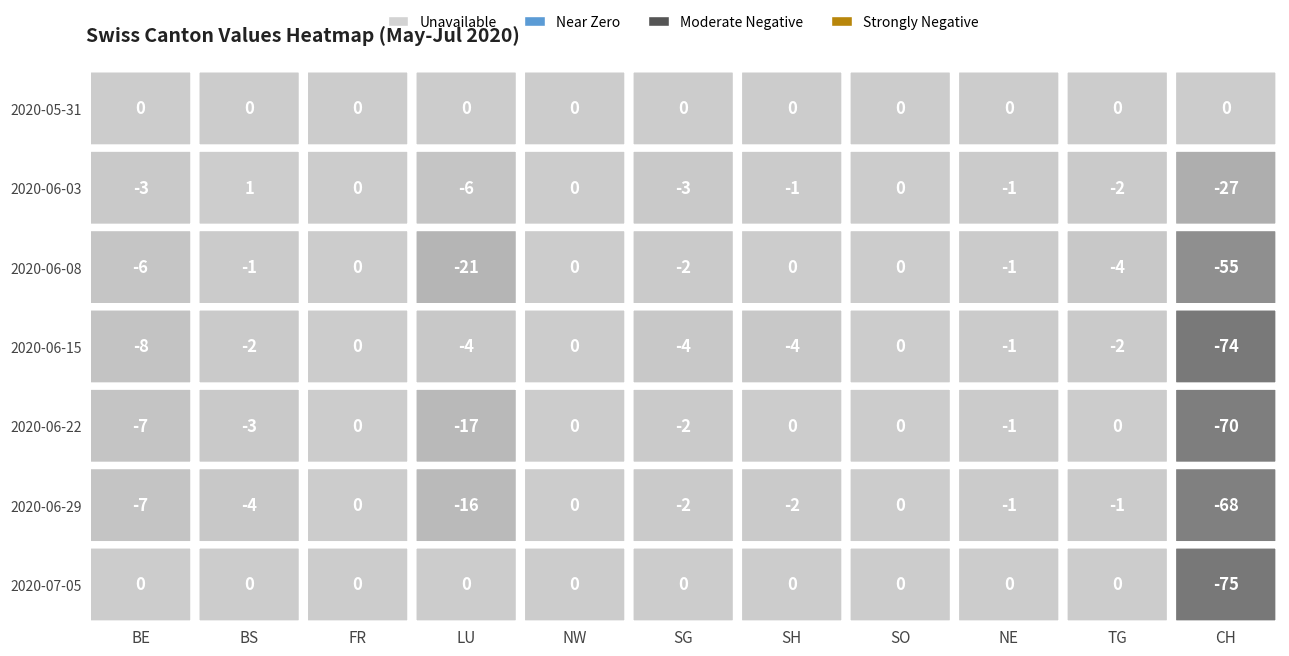

At which category is the sum across all series the highest?

FR